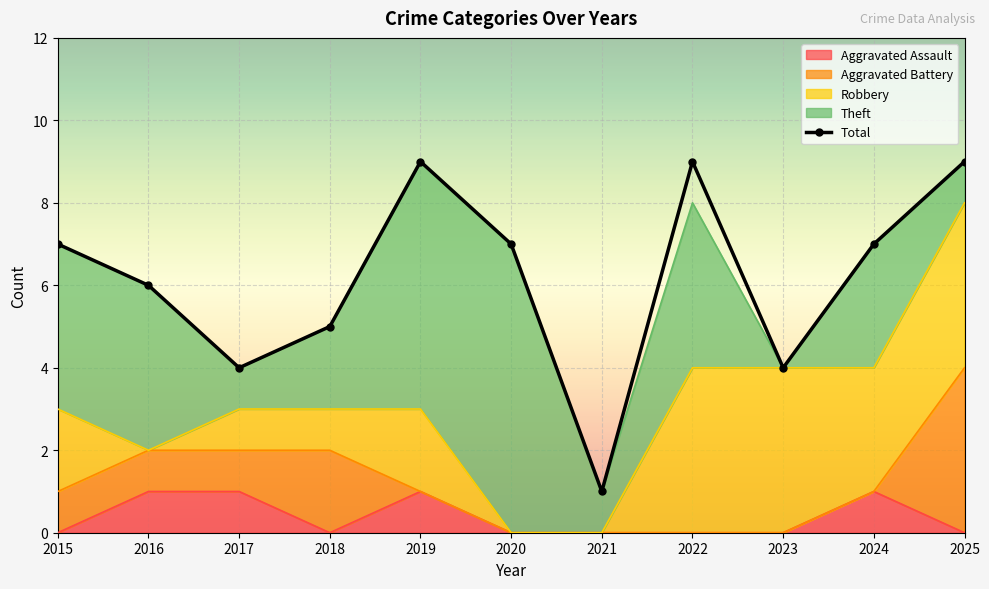

Which has a higher value, 2022 or 2024?

2022